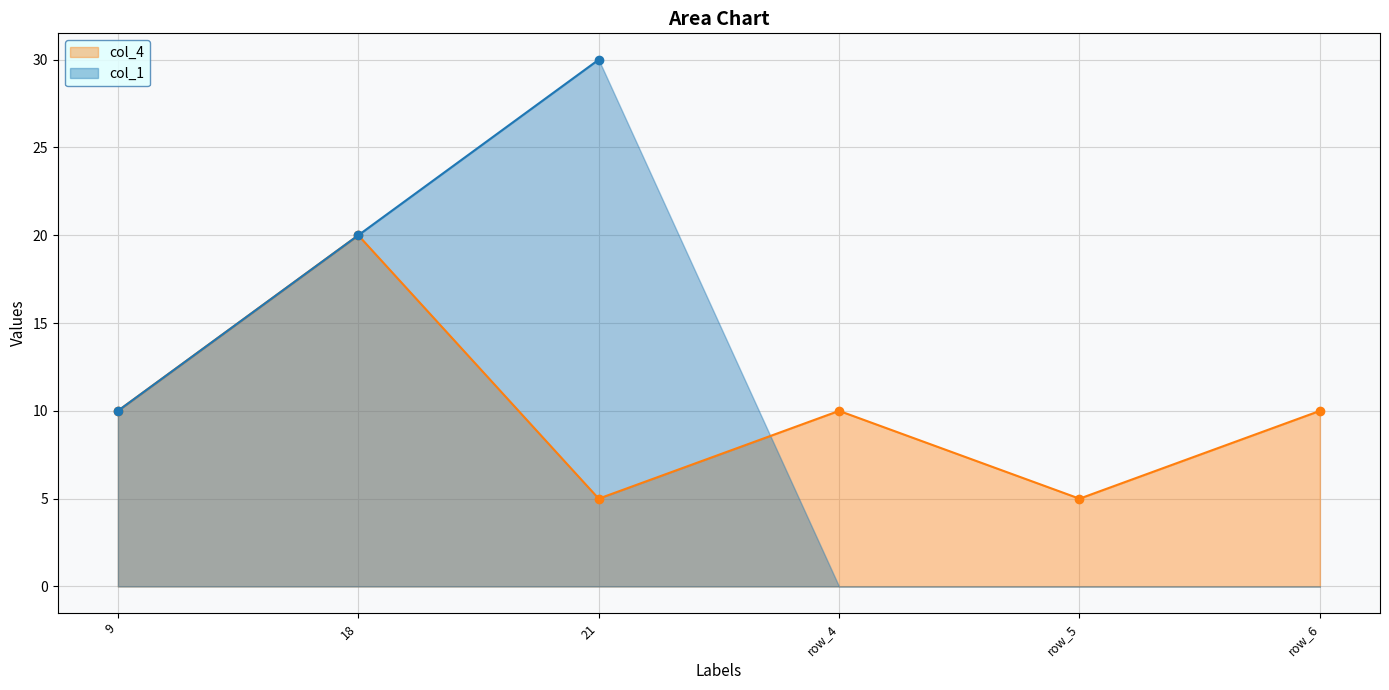

Which has a higher value, 1 or 4?

4